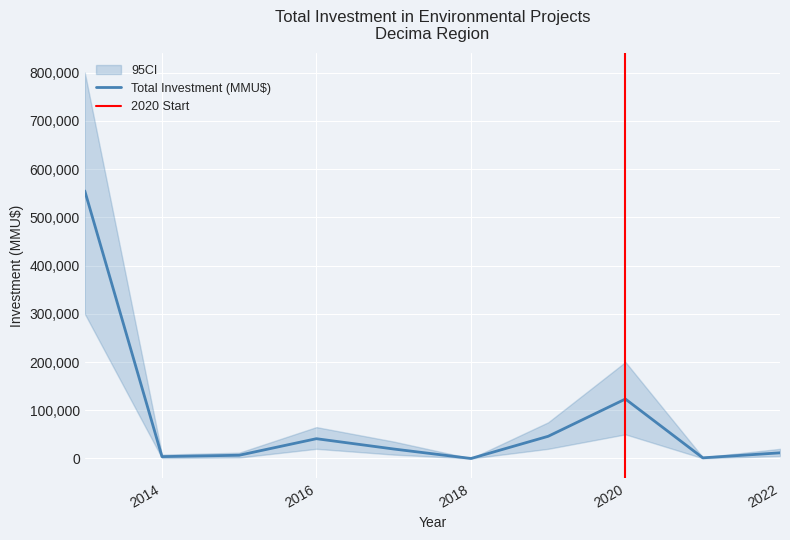

In upper_bound, how many points are higher than both neighbors (excluding endpoints)?

2